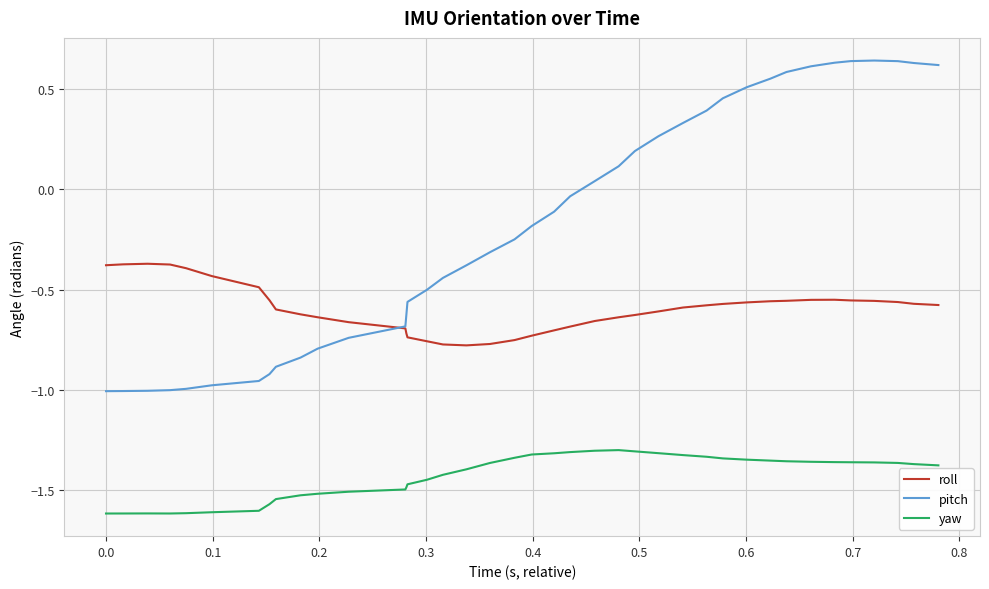

Which series has the largest total across all categories?

pitch